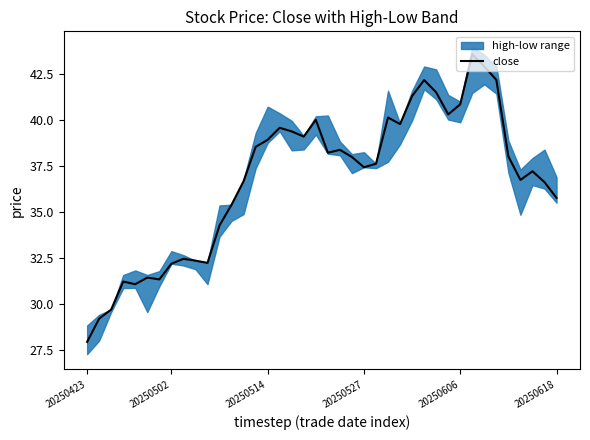

Reading left to right, what are all the values shown in this chart?

28.0	29.2	29.7	31.2	31.1	31.5	31.4	32.2	32.5	32.4	32.3	34.3	35.4	36.7	38.6	38.9	39.6	39.4	39.1	40.0	38.2	38.4	38.0	37.5	37.6	40.2	39.8	41.3	42.2	41.5	40.3	40.9	43.6	42.9	42.2	38.0	36.8	37.2	36.6	35.8